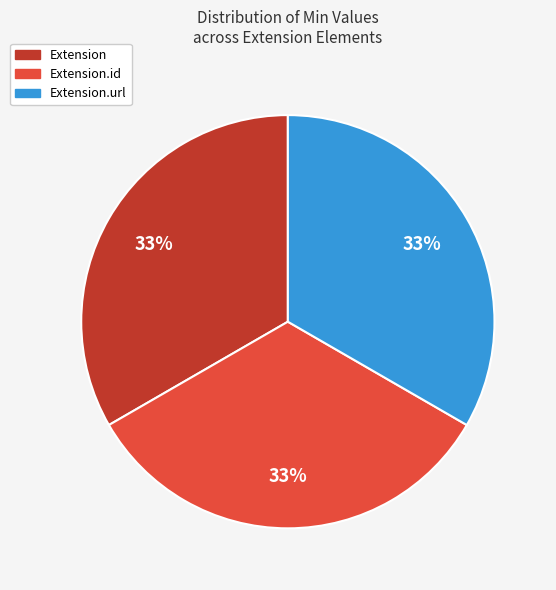

To the nearest percent, what is the average slice percentage?

33%